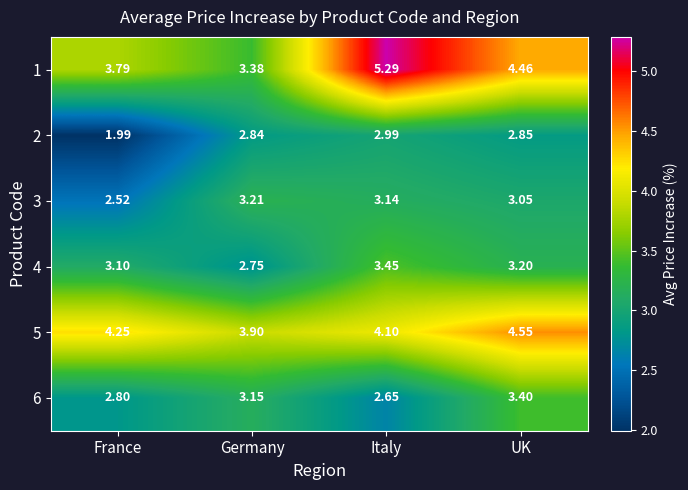

Is the value of 2 at UK greater than the value of 6 at Italy?

Yes